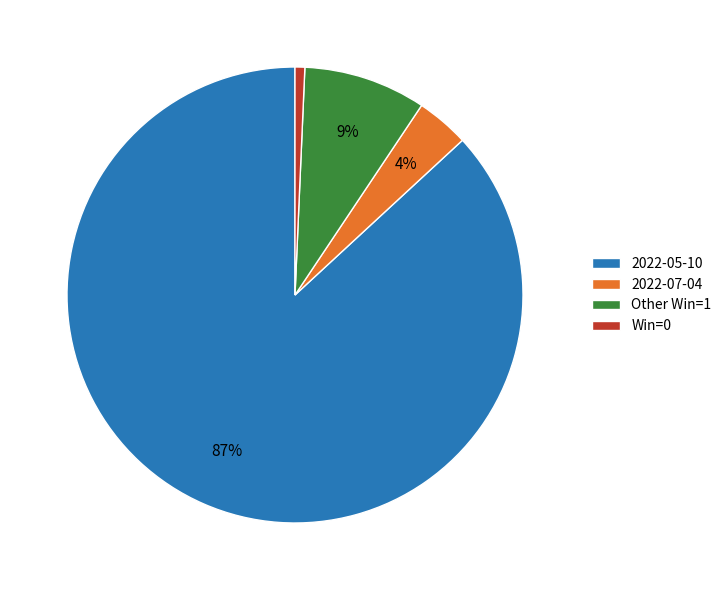

Count the number of slices in the pie.

4